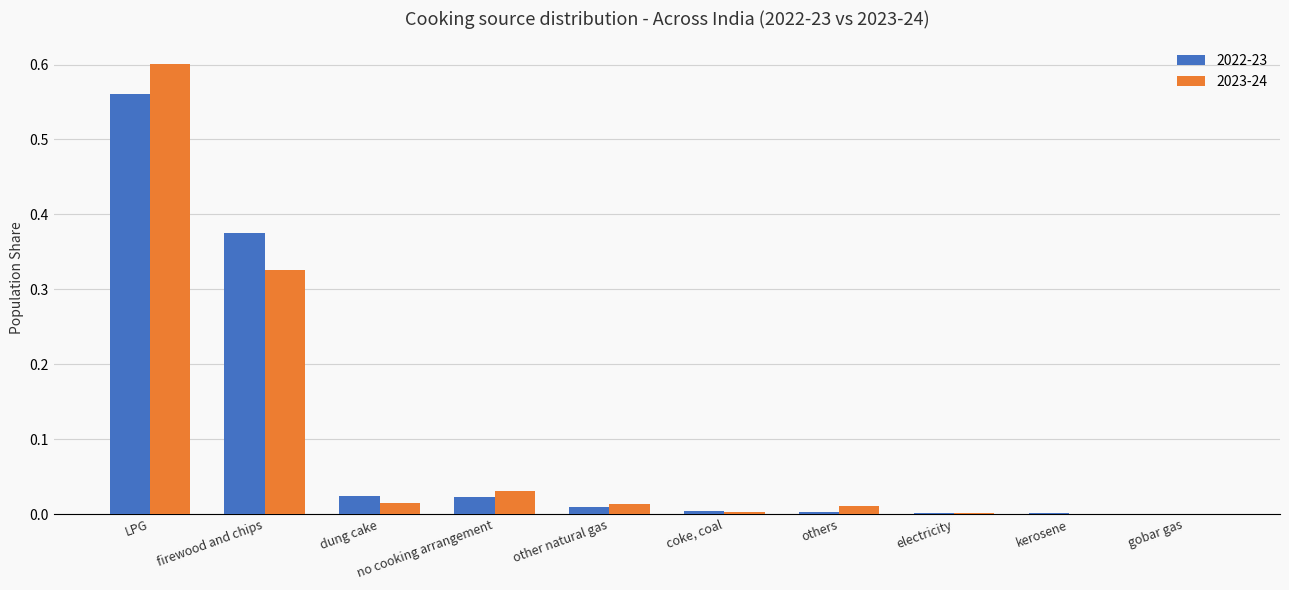

What are all the series names shown in the legend?

2022-23, 2023-24